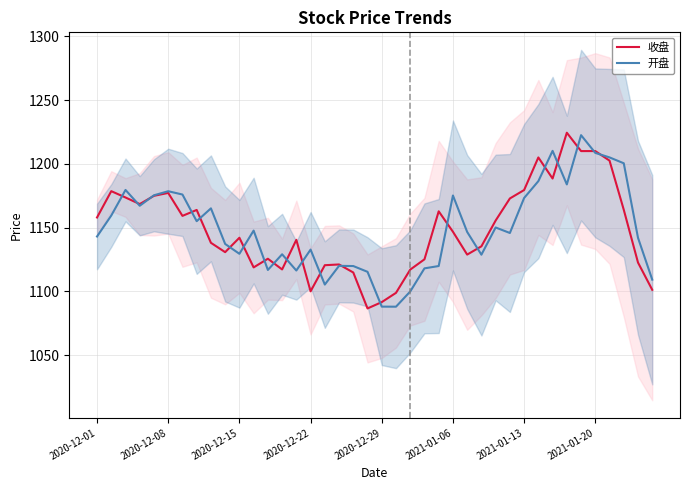

The 开盘 series shows 1129.5 at 2020-12-15. True or false?

True